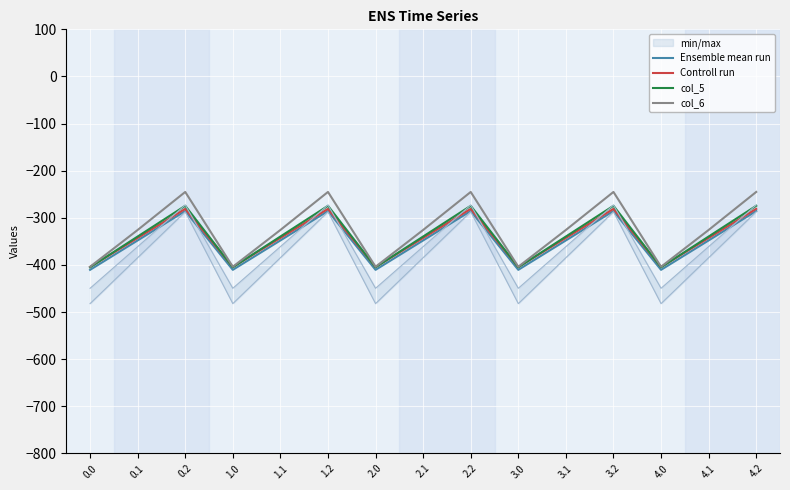

True or false: col_5 has more than 1 points higher than both neighbors.

True